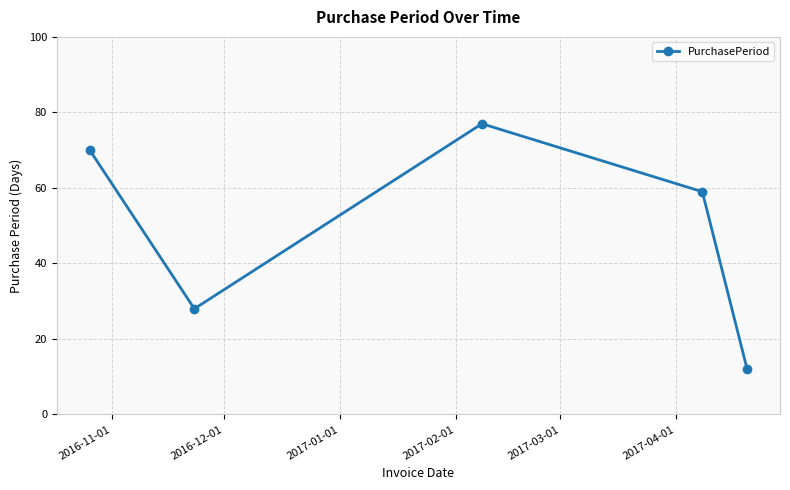

How many points are higher than both their immediate neighbors (excluding endpoints)?

1